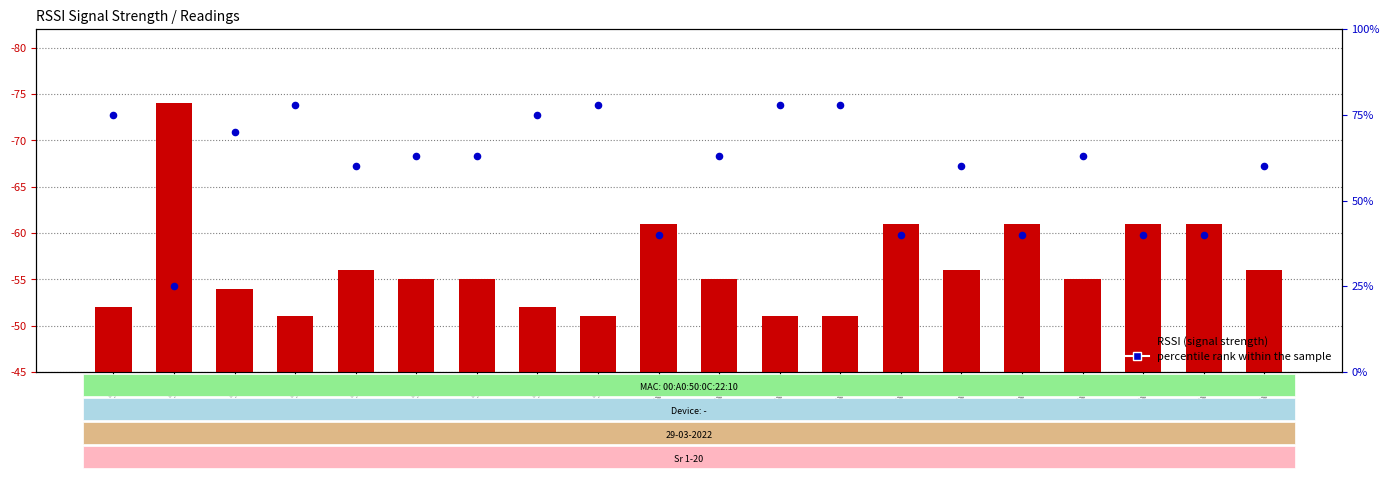

Which series contains the highest Y value?

percentile rank within the sample